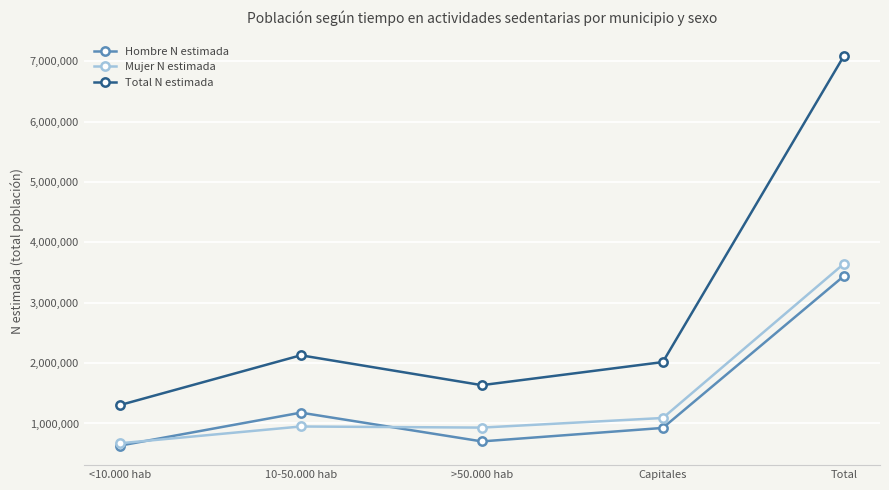

Which series changed the most between 10-50.000 hab and Total?

Total N estimada